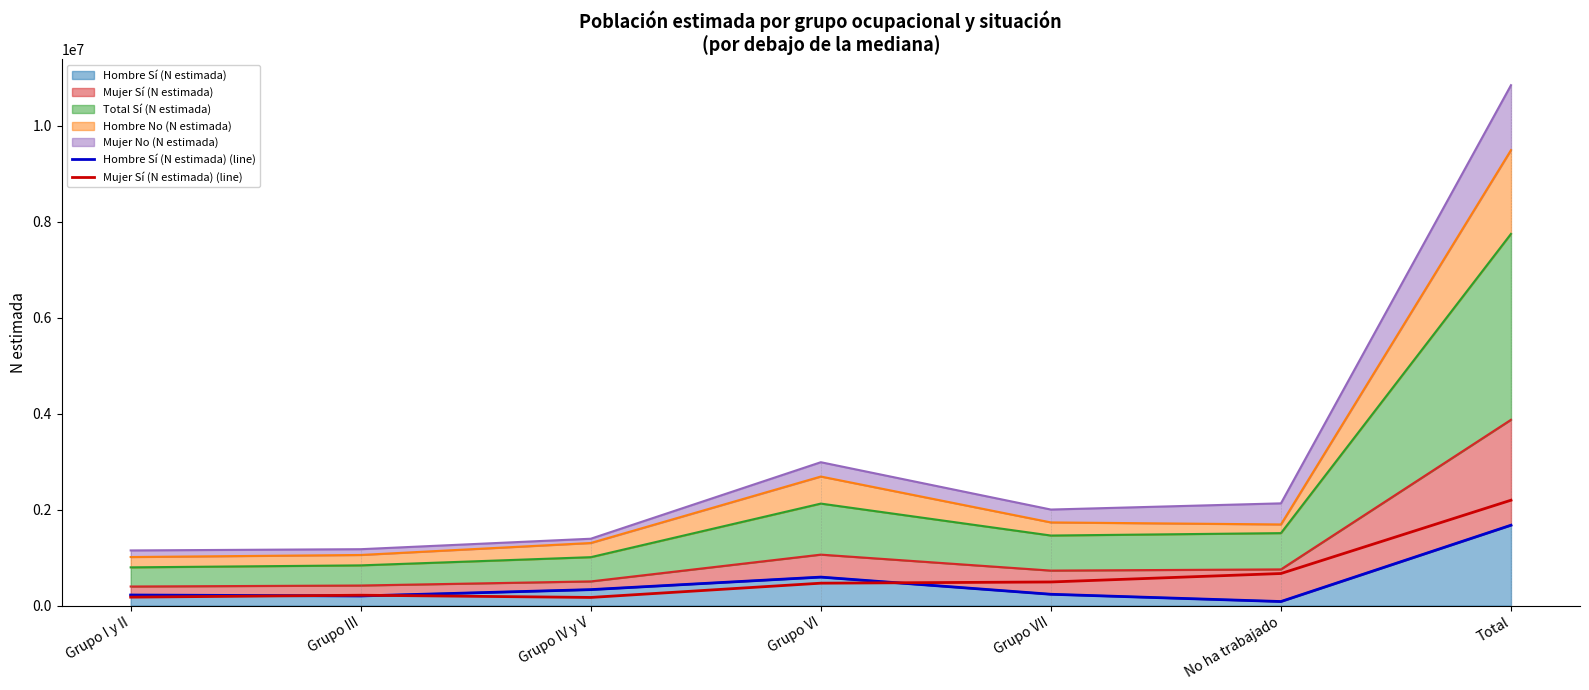

At which label does Hombre Sí (N estimada) (line) reach its peak?

Total